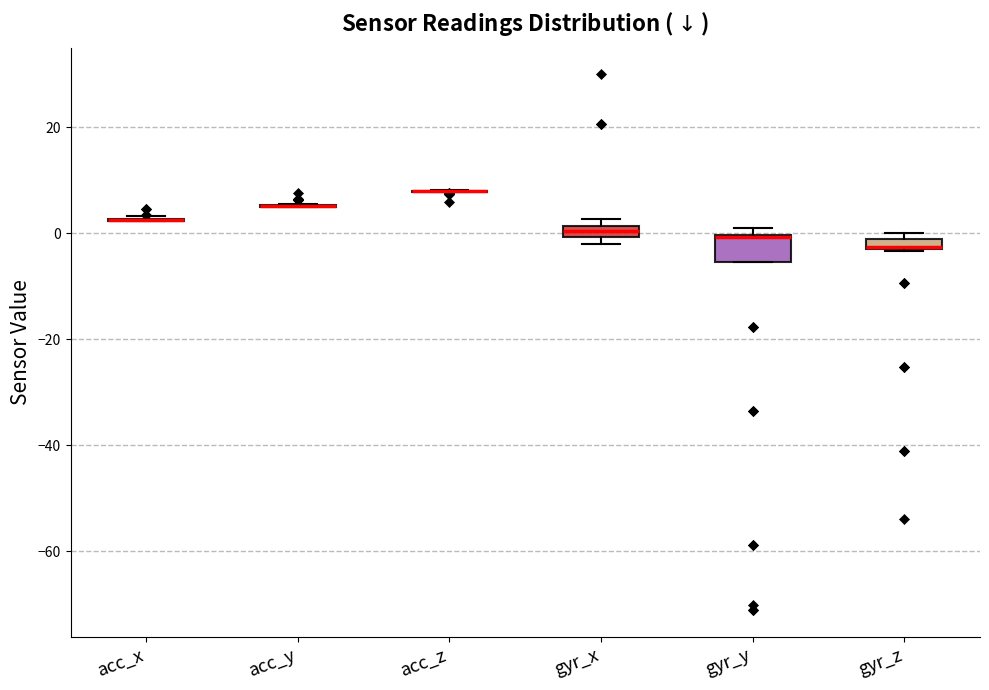

Which box is the tallest, from its lower edge to its upper edge?

gyr_y